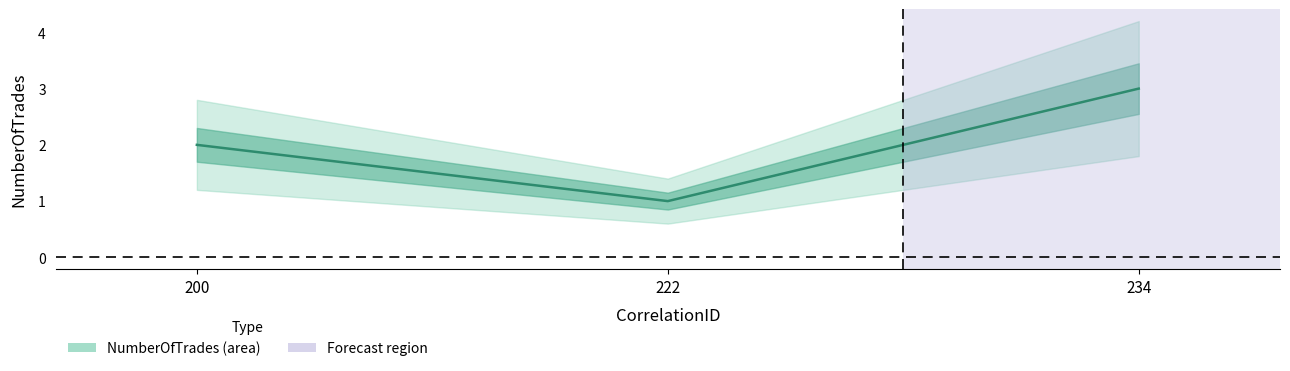

What is the maximum value shown in the chart?

3